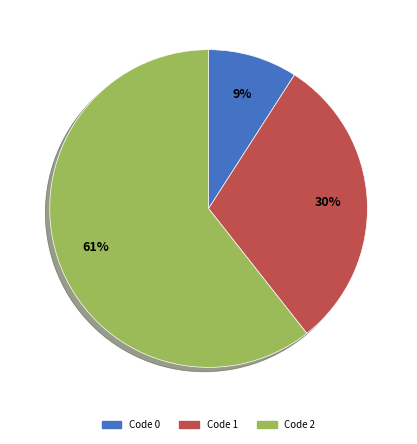

To the nearest percent, what is the average slice percentage?

33%